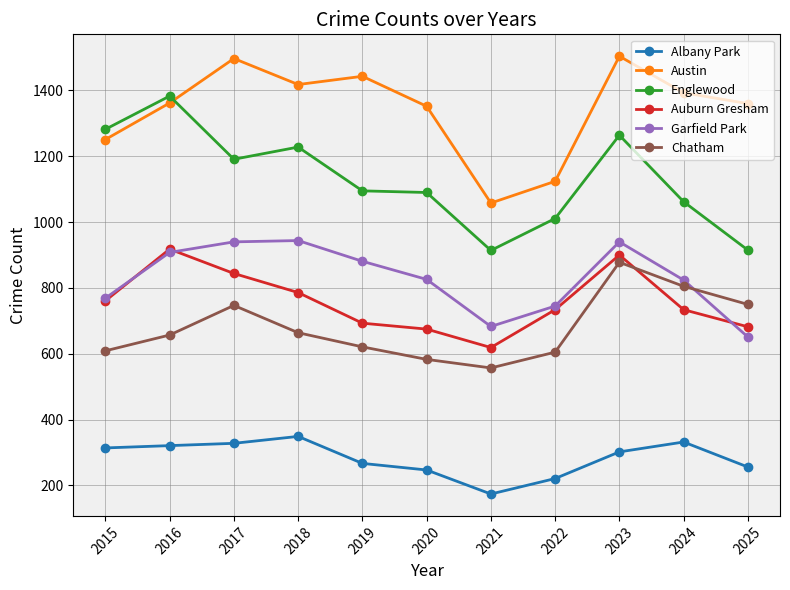

At which category does Chatham reach its first local peak?

2017